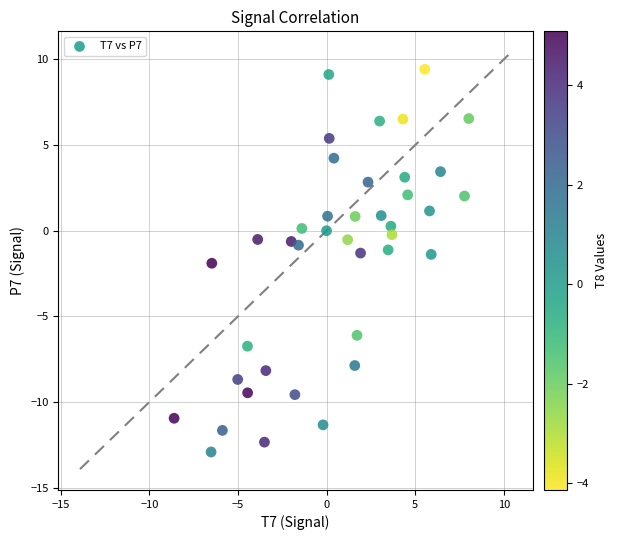

What is the range of X values (max minus min)?

16.6